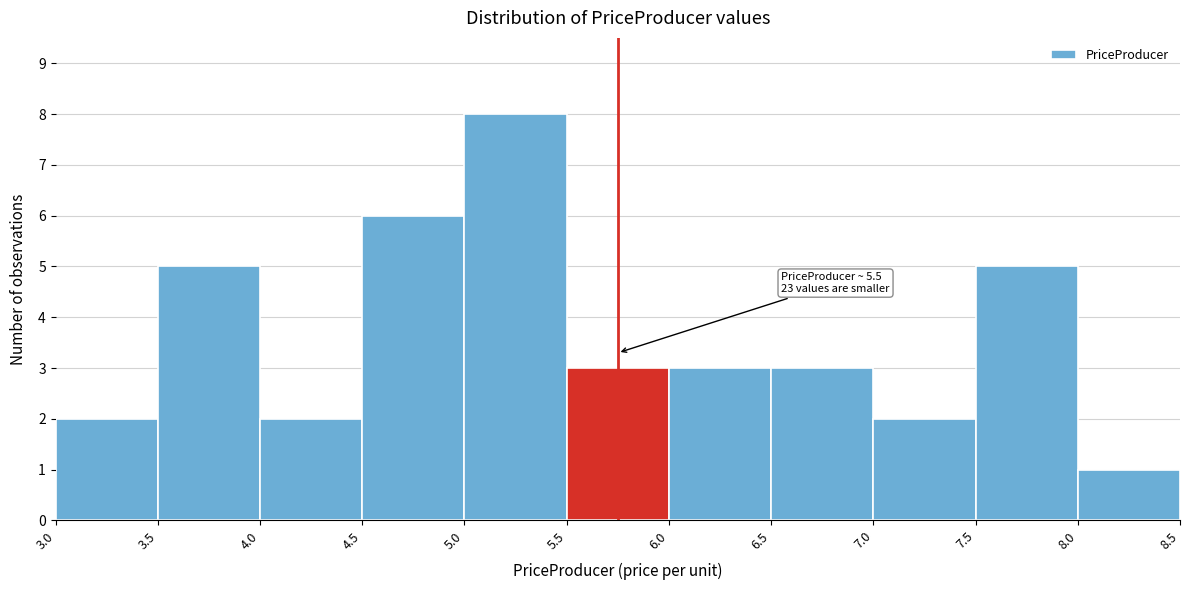

Over which range of the x-axis is the bar tallest?

5.0 to 5.5